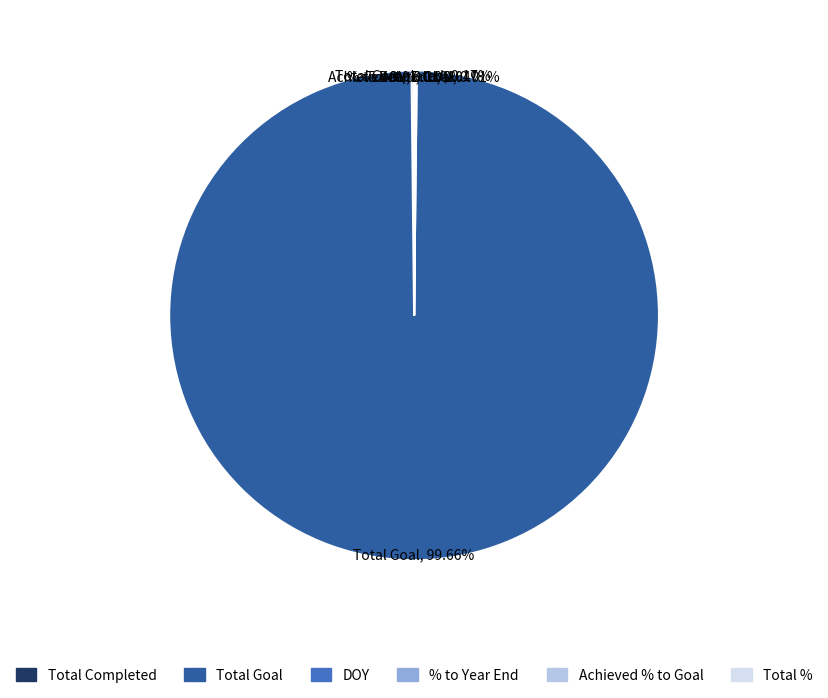

Which category has the biggest portion of the pie?

Total Goal